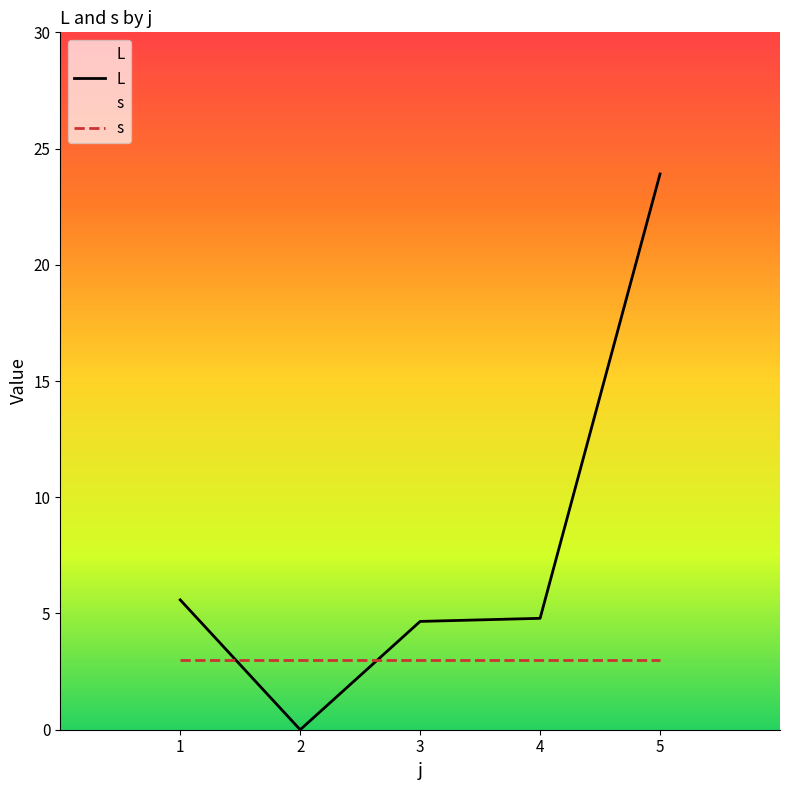

Is it true that L equals 4.8 at 4?

True